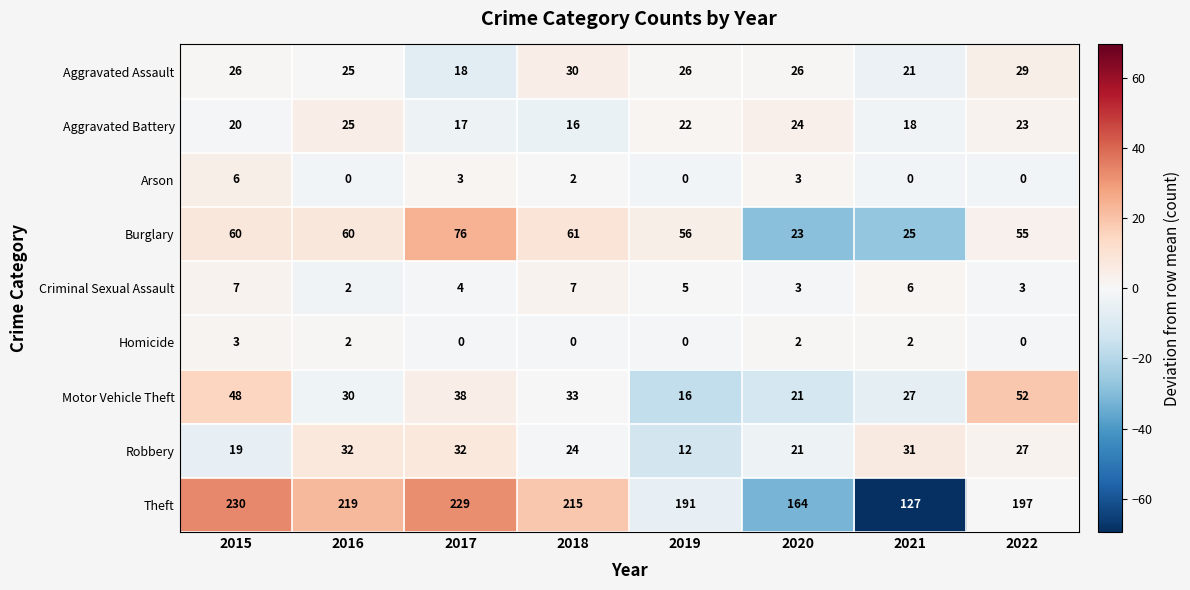

Which series changed the most between 2015 and 2016?

Motor Vehicle Theft